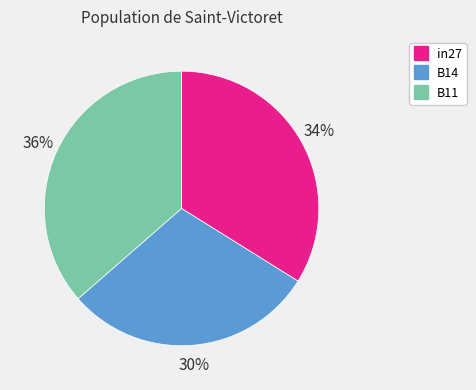

Do B14 and B11 together represent more than half of the pie?

Yes